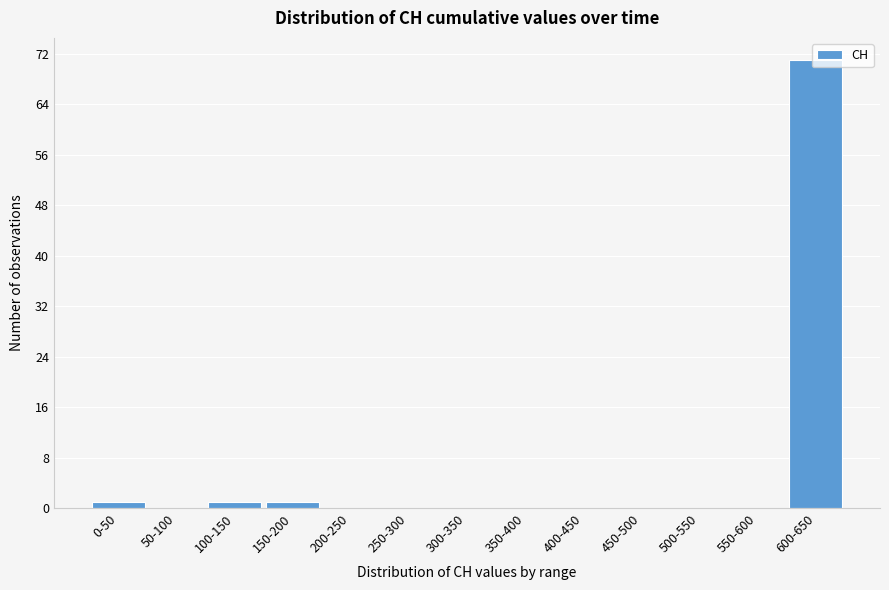

Which category has the highest value across all series?

600-650